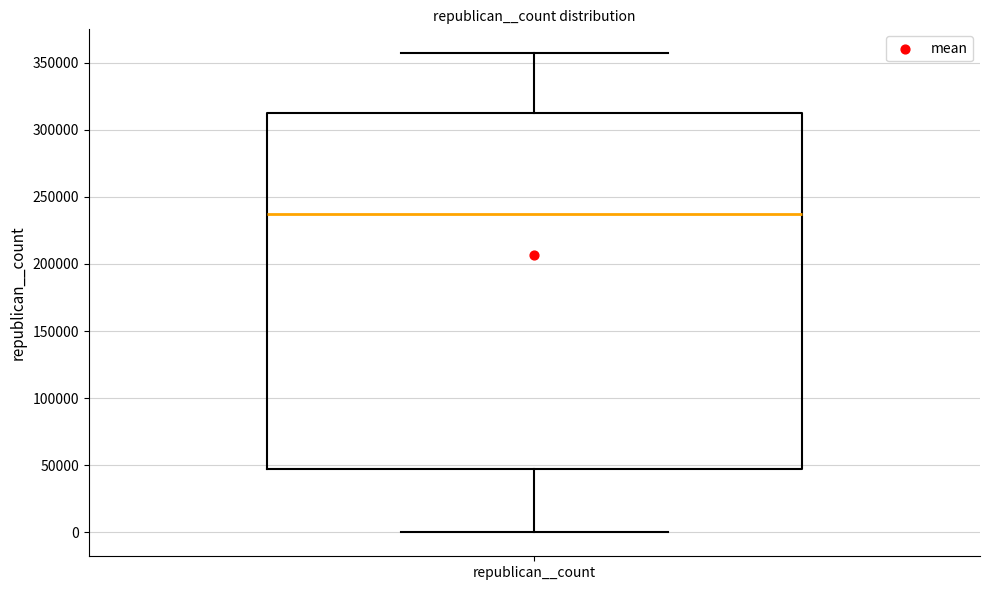

Read this box plot against the y-axis: the position of the median line, the range covered by the box, and the ends of both whiskers. The values are not printed on the chart, so give them approximately, as read against the axis.

median 235000, box 45000 to 315000, whiskers 0 to 355000